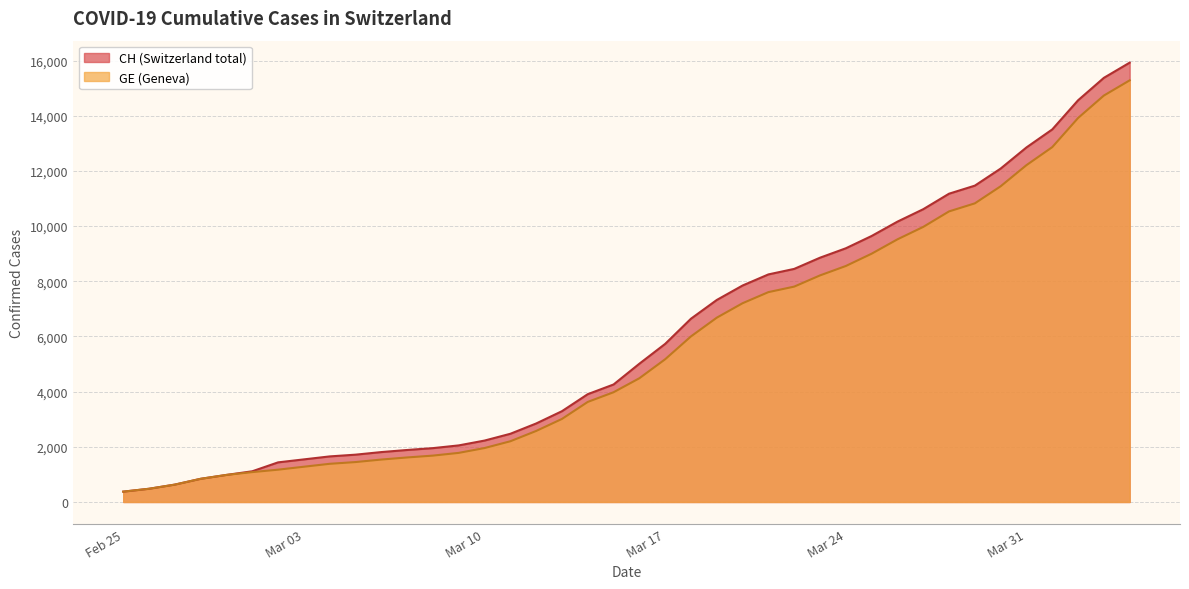

True or false: GE and CH intersect in this chart.

False